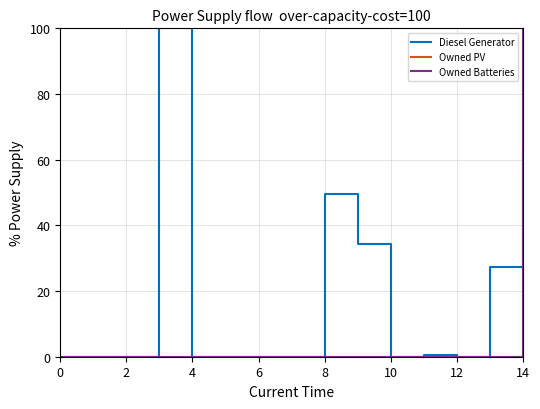

What is the highest value of the Diesel Generator series?

100.0